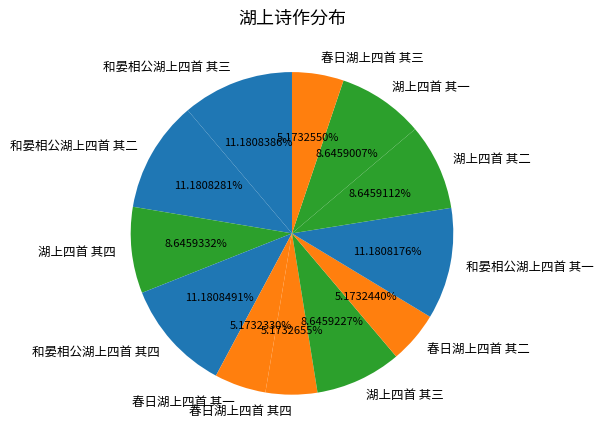

To the nearest percent, what percentage of the pie is 湖上四首 其二?

9%